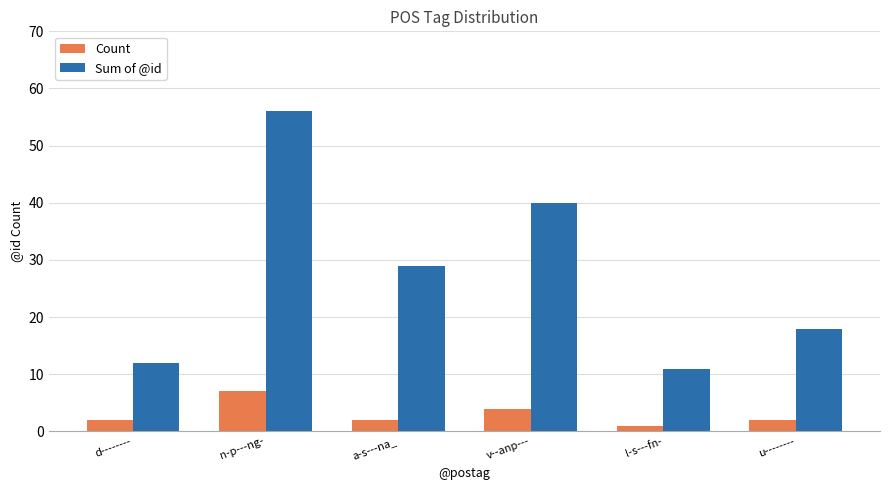

What is the lowest value of the Count series?

1